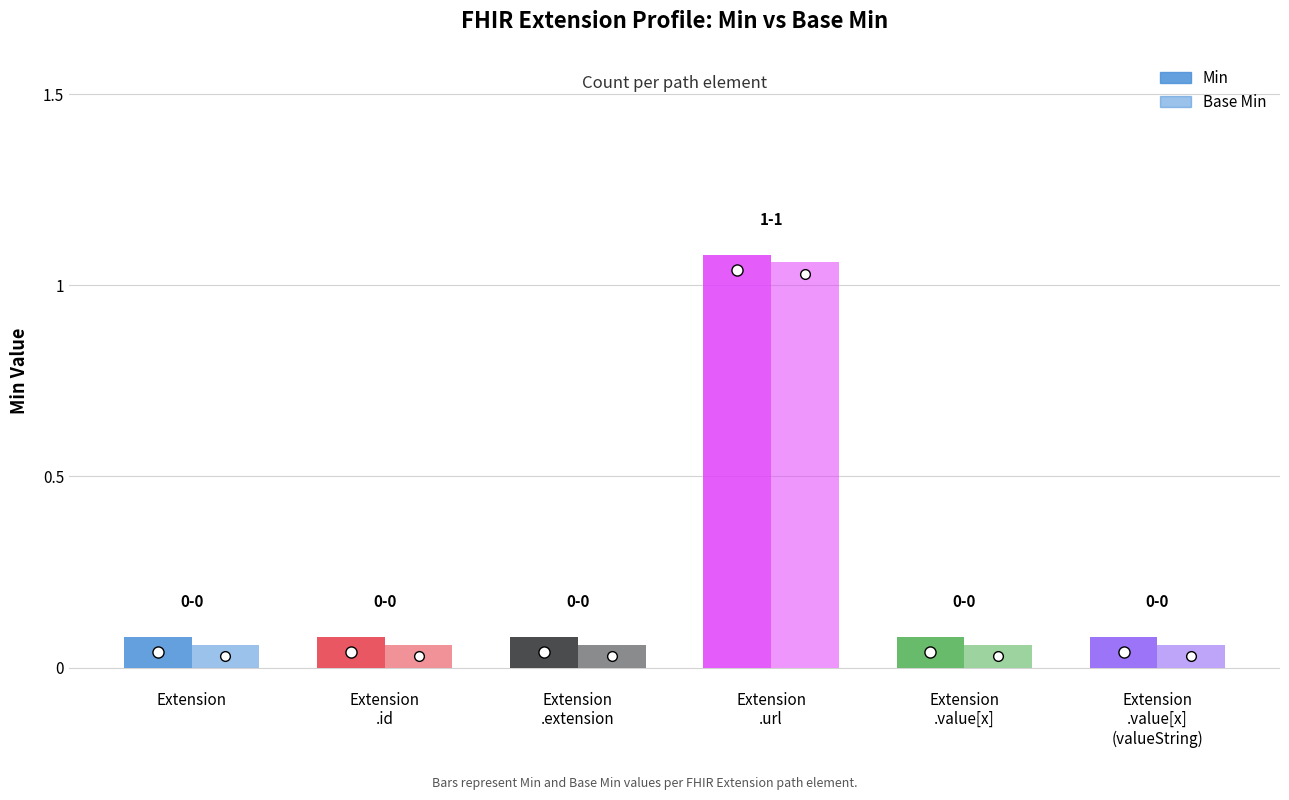

Are the bars horizontal?

No